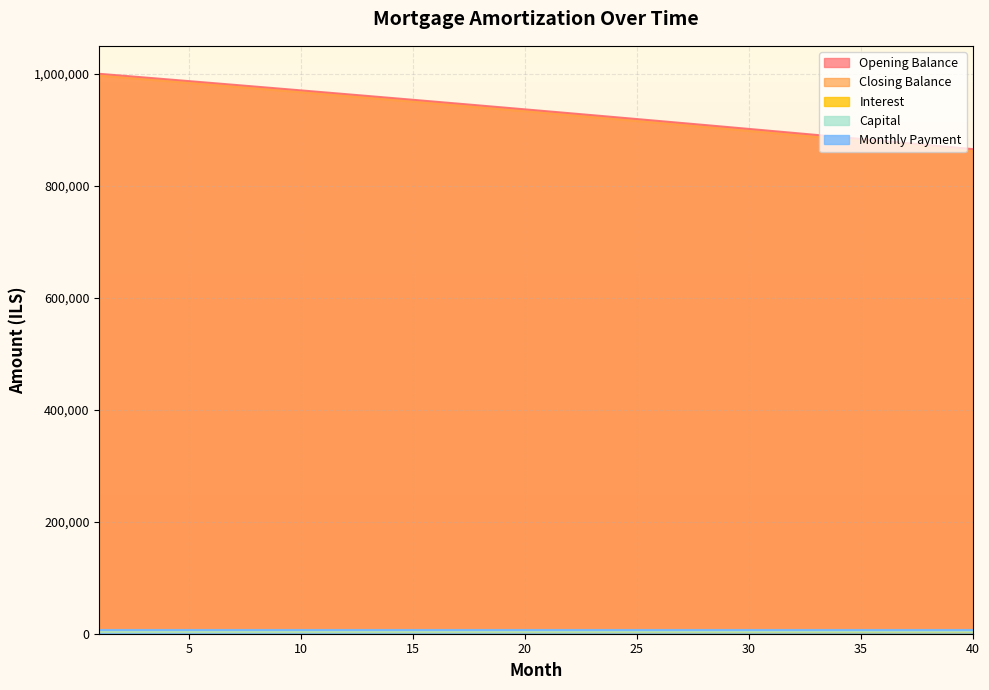

True or false: opening_balance has more than 2 points higher than both neighbors.

False